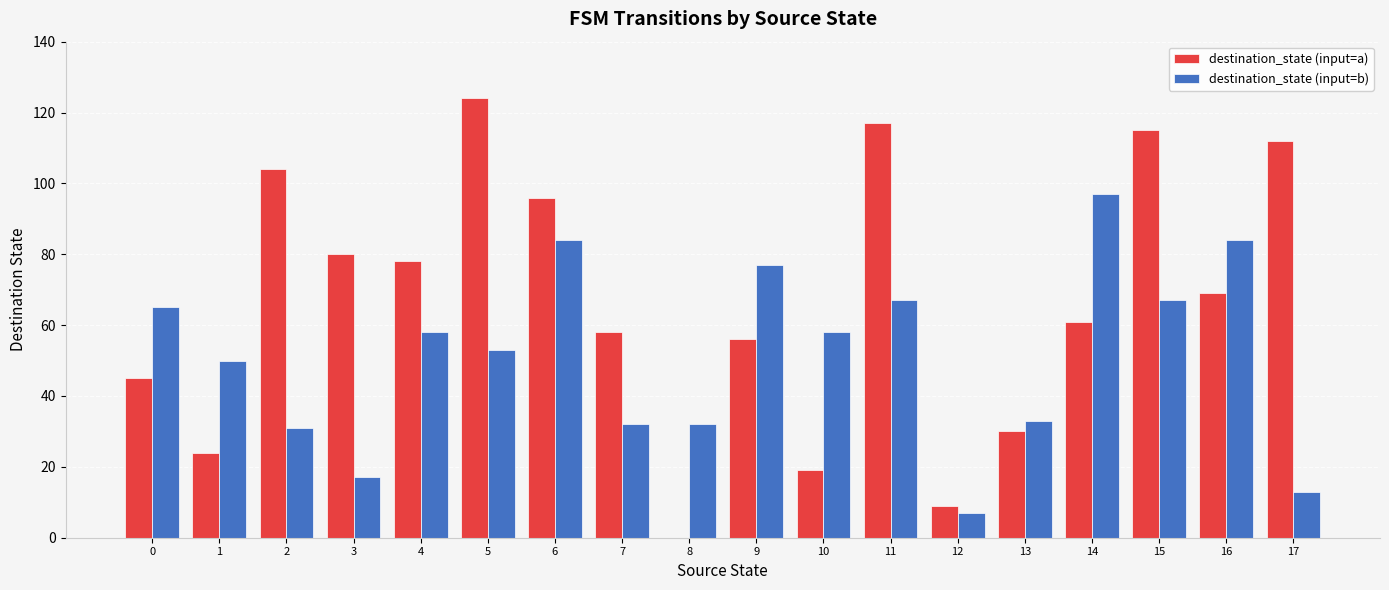

What is the sum of the destination_state (input=b) values at 11 and 4?

125